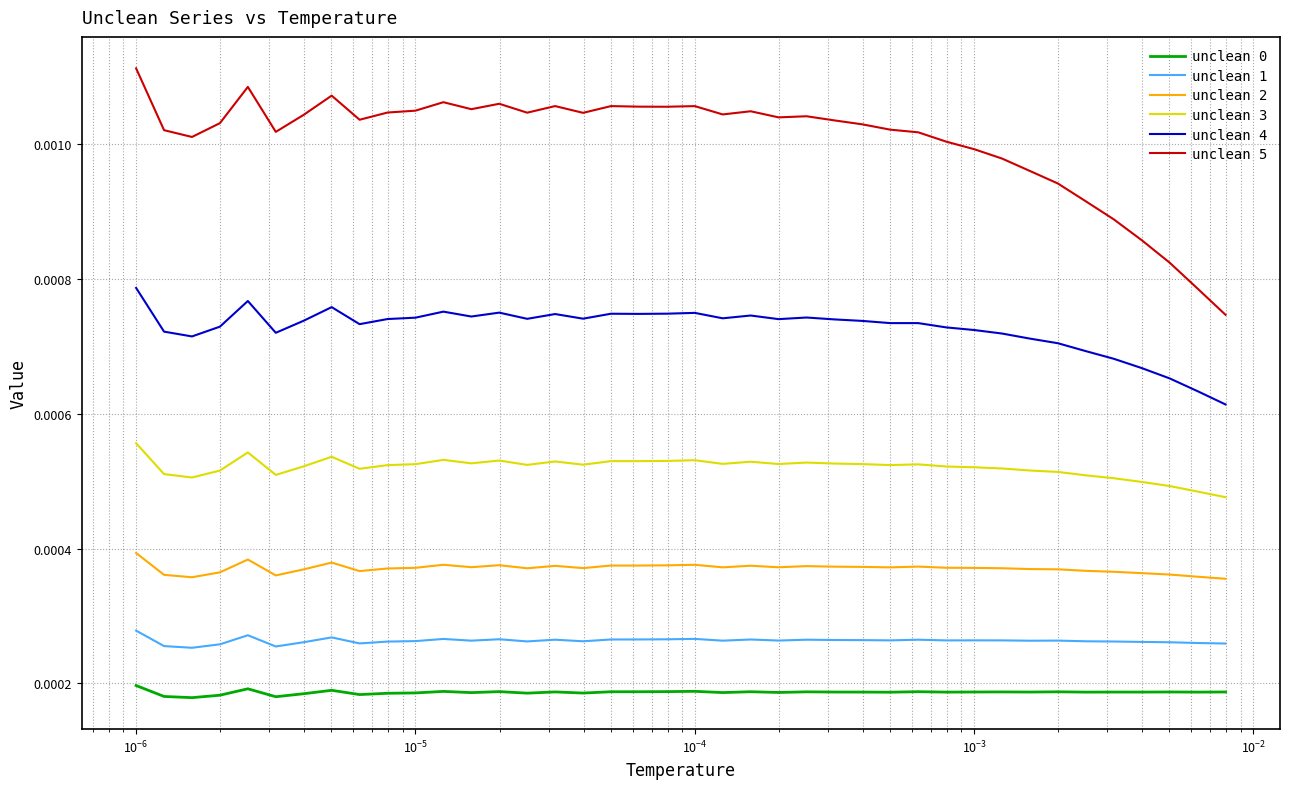

Which series has the largest range (max minus min)?

unclean 5